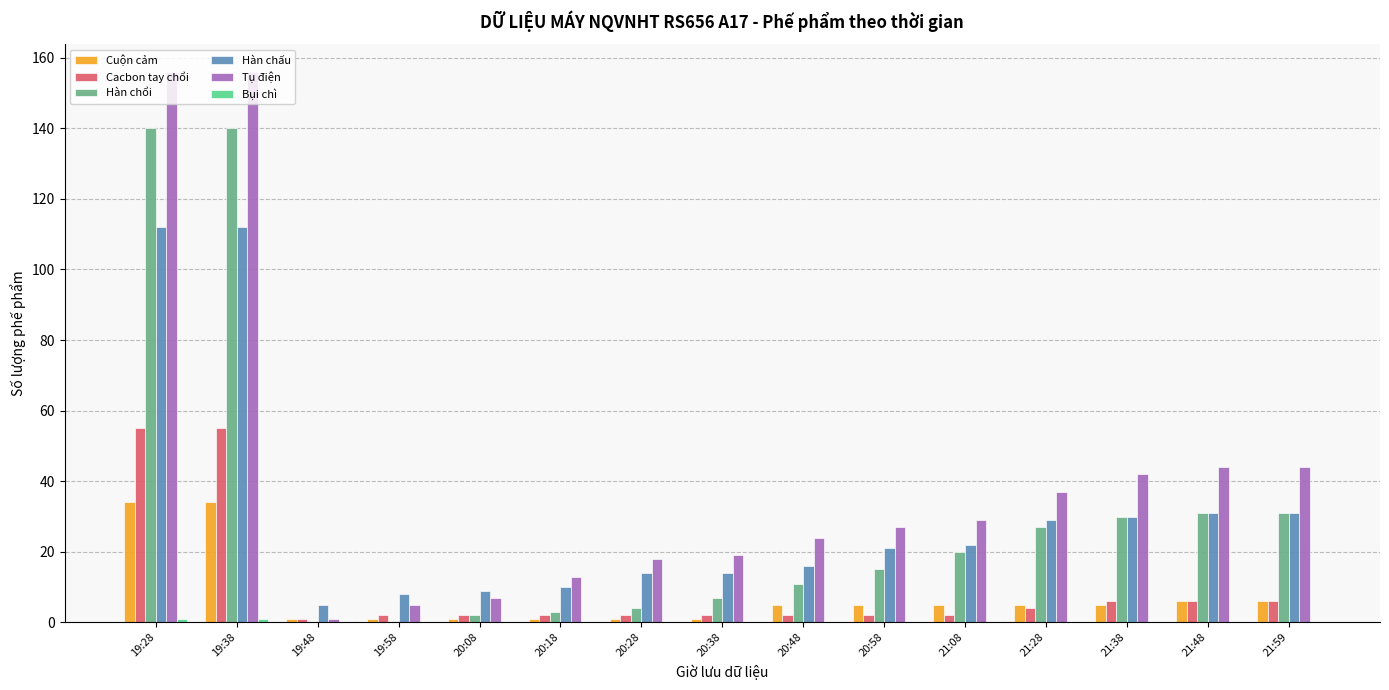

The value of Hàn chấu at 21:28 is 43. True or false?

False